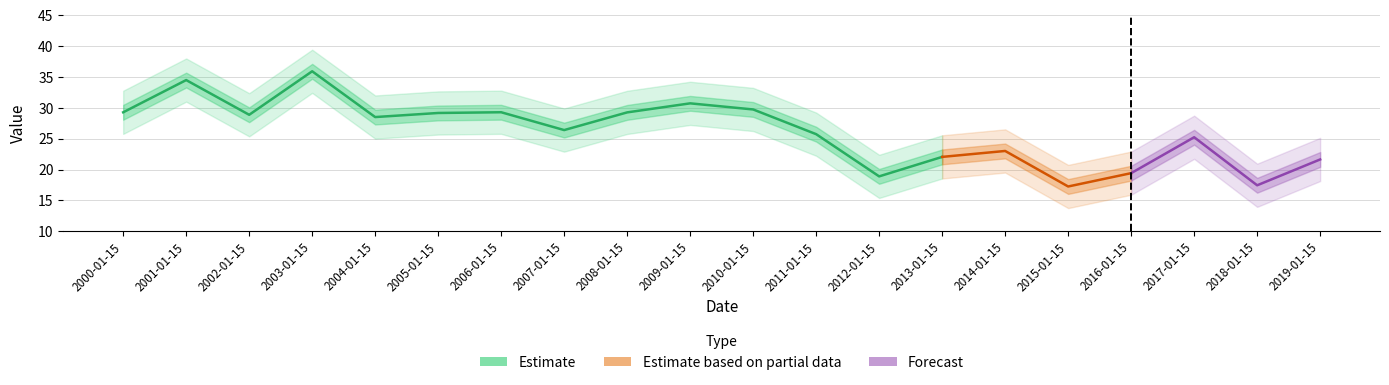

Does the chart display data point markers on the line(s)?

No